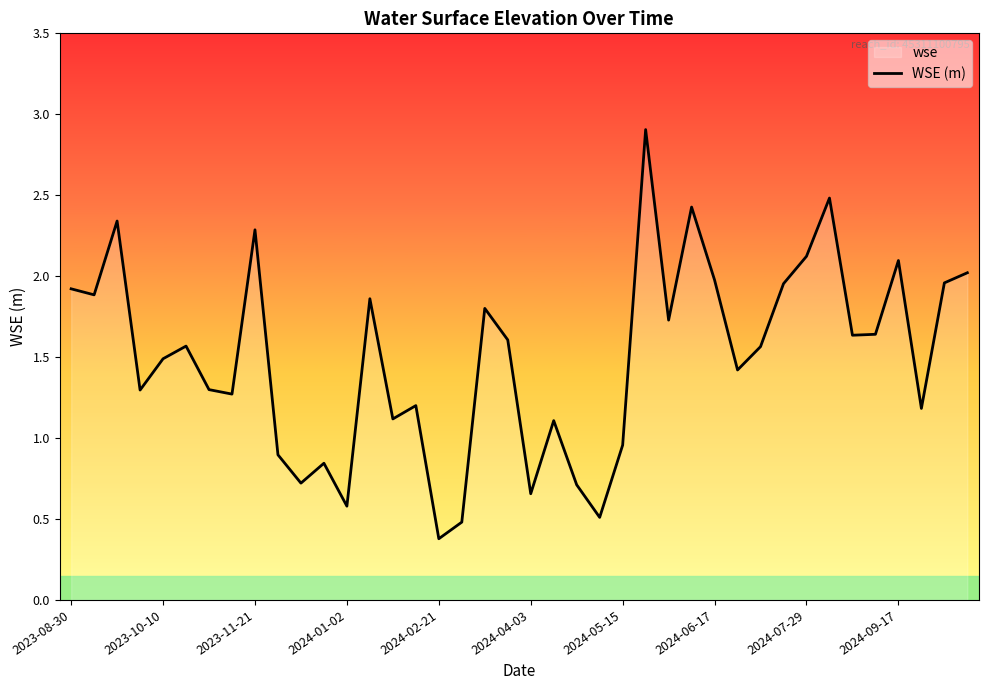

What is the change in value from 33 to 38?

-0.5